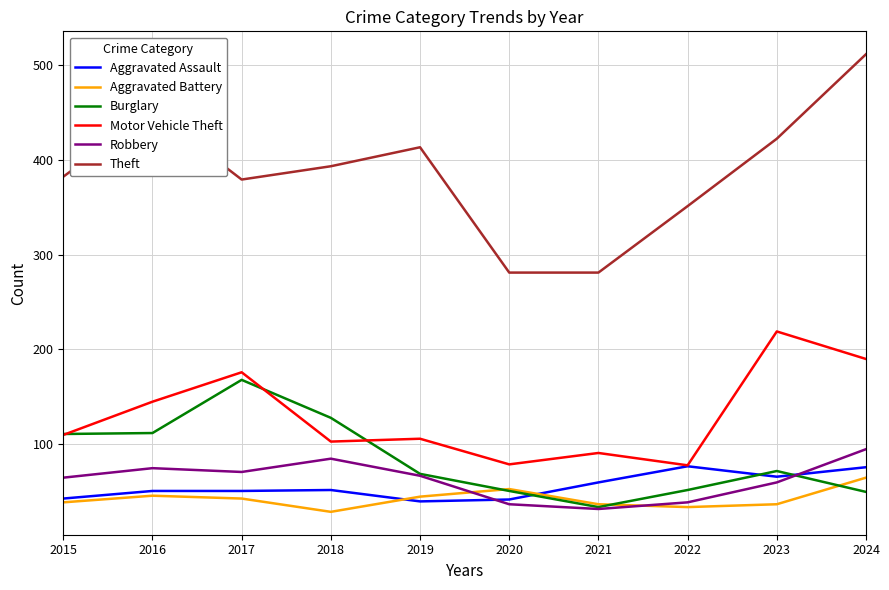

What is the approximate value of Theft at 2024?

511